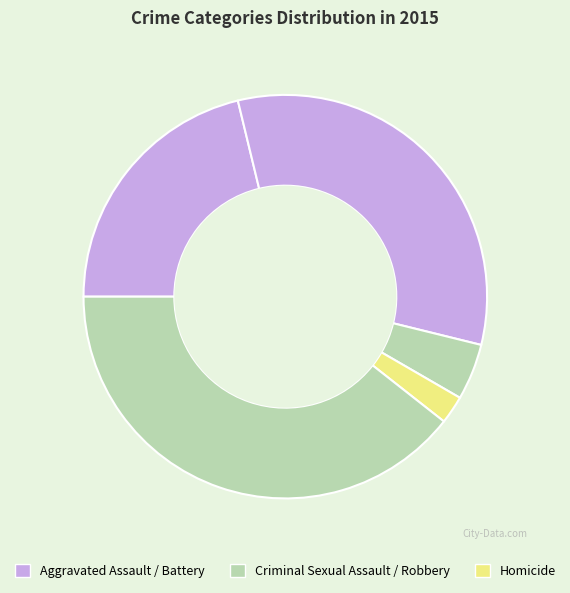

How many segments does this pie chart have?

5